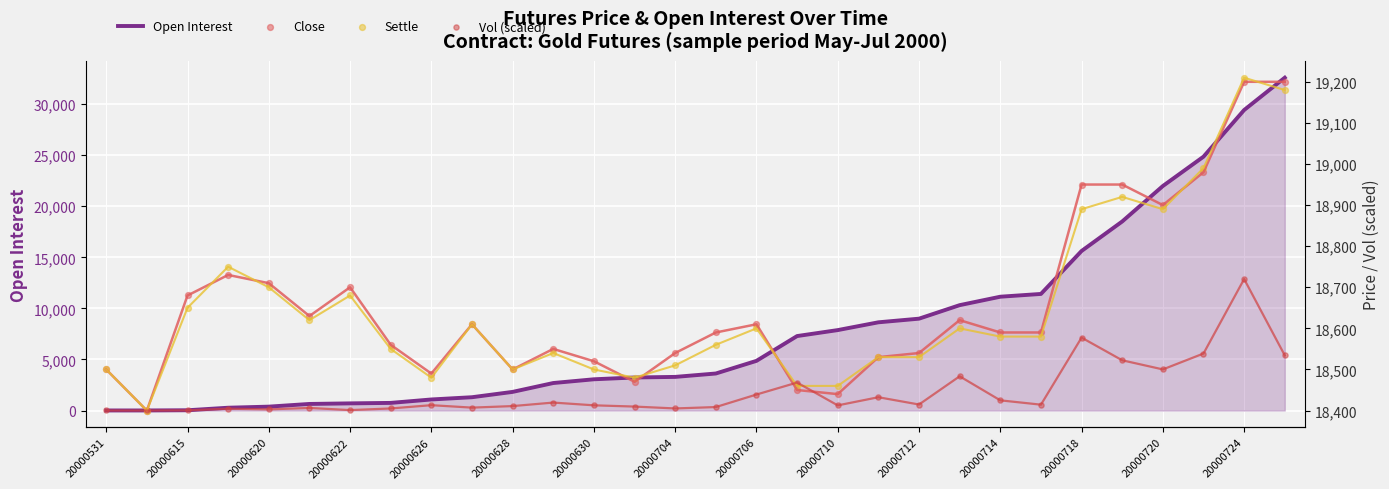

What are all the series names shown in the legend?

Open Interest, Close, Settle, Vol (scaled)